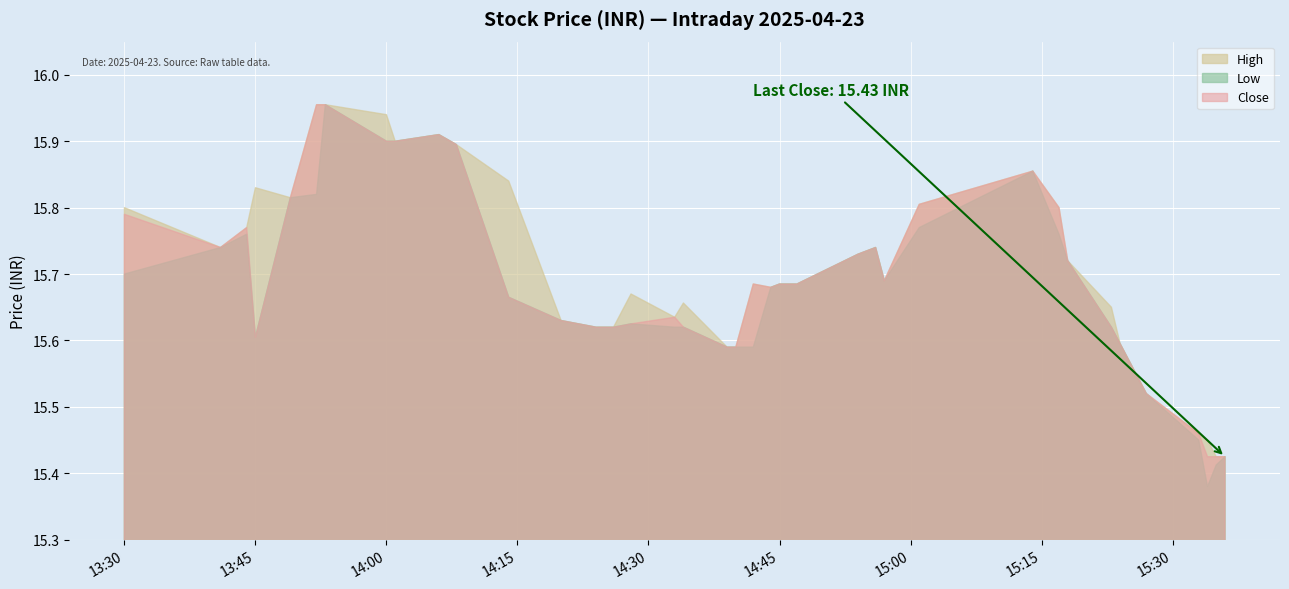

Reading right to left, what are all the values shown in this chart?

High: 15.4	15.4	15.4	15.5	15.5	15.6	15.6	15.7	15.8	15.9	15.8	15.7	15.7	15.7	15.7	15.7	15.7	15.7	15.6	15.6	15.7	15.6	15.7	15.6	15.6	15.6	15.8	15.9	15.9	15.9	15.9	16.0	16.0	15.8	15.8	15.8	15.7	15.8
Low: 15.4	15.4	15.4	15.4	15.5	15.6	15.6	15.7	15.8	15.9	15.8	15.7	15.7	15.7	15.7	15.7	15.7	15.6	15.6	15.6	15.6	15.6	15.6	15.6	15.6	15.6	15.7	15.9	15.9	15.9	15.9	16.0	15.8	15.8	15.6	15.8	15.7	15.7
Close: 15.4	15.4	15.4	15.5	15.5	15.6	15.6	15.7	15.8	15.9	15.8	15.7	15.7	15.7	15.7	15.7	15.7	15.7	15.6	15.6	15.6	15.6	15.6	15.6	15.6	15.6	15.7	15.9	15.9	15.9	15.9	16.0	16.0	15.8	15.6	15.8	15.7	15.8